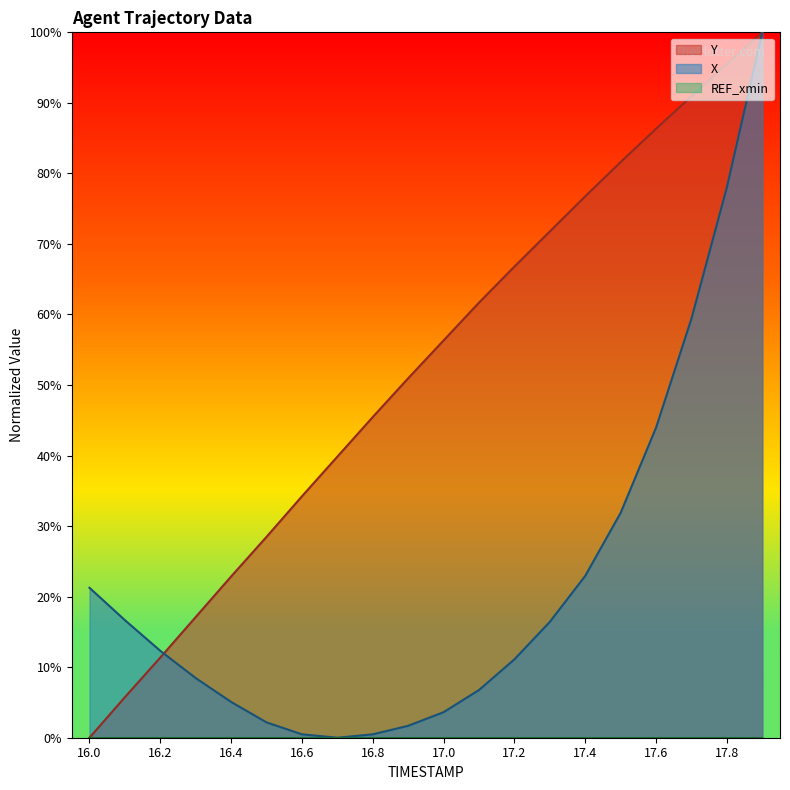

What is the difference between the maximum and minimum values in the X series?

100.0